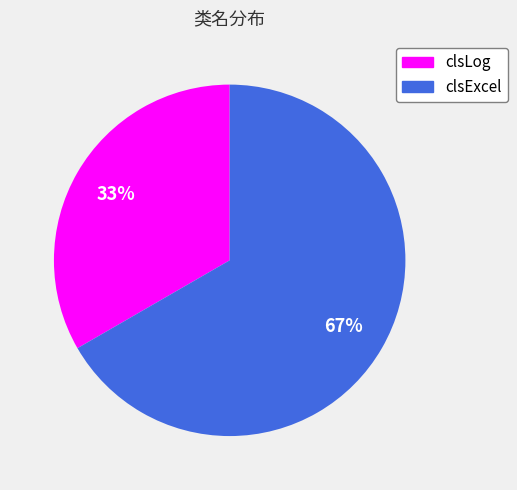

How many slices are in this pie chart?

2